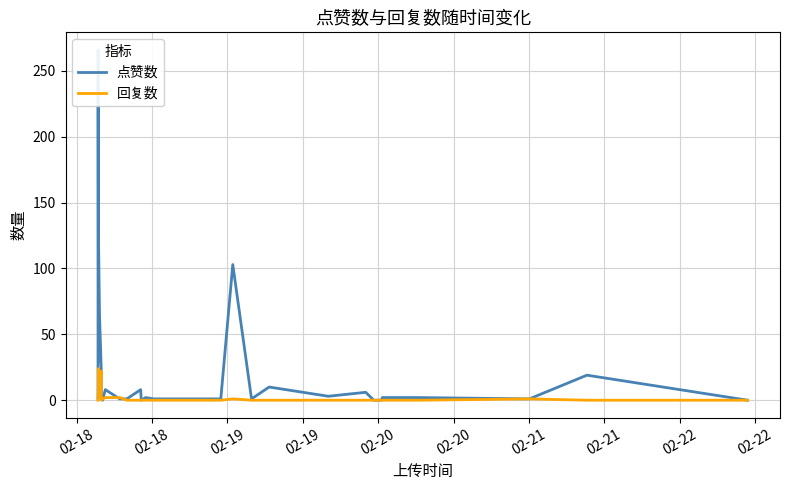

How many times do 回复数 and 点赞数 cross each other?

4